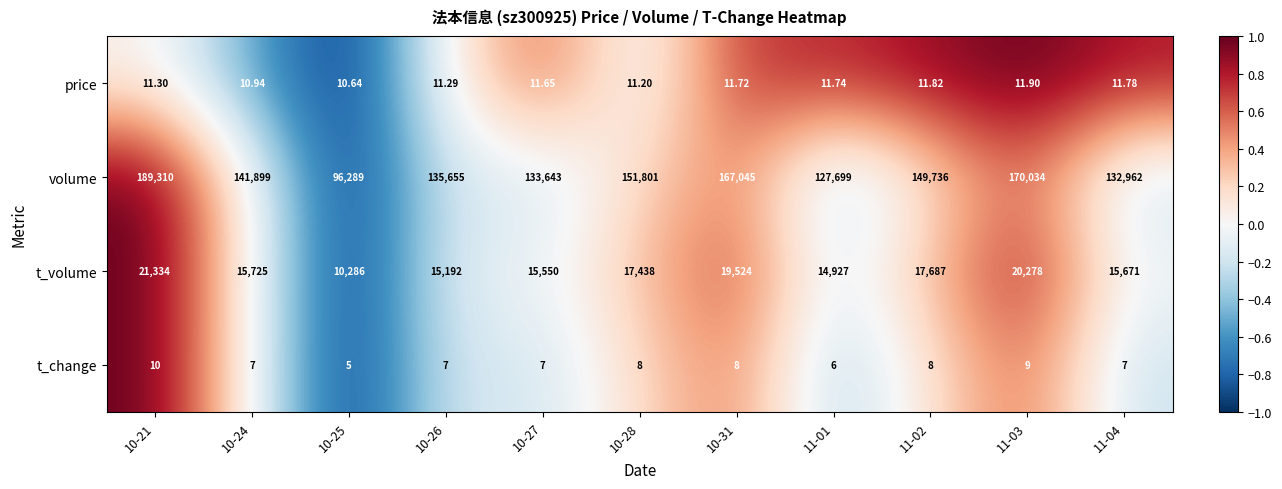

Which series has the largest range (max minus min)?

volume